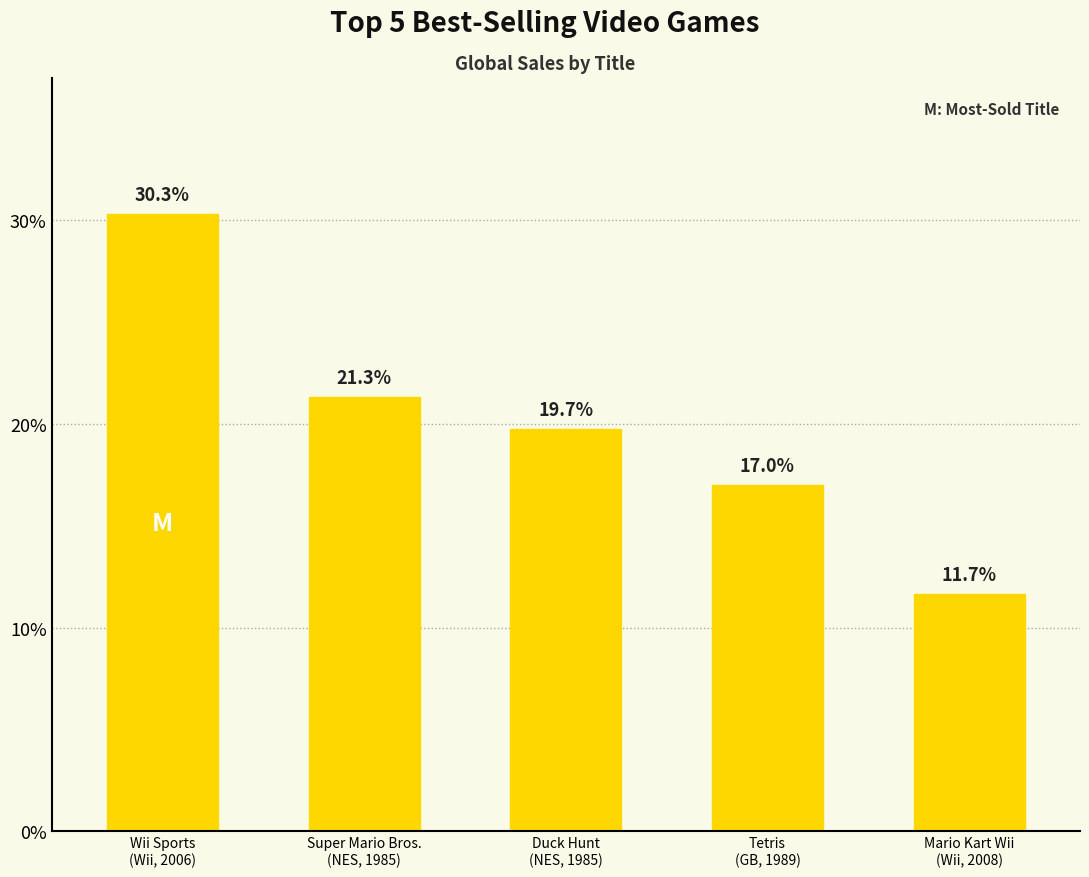

How many values are below 19?

2